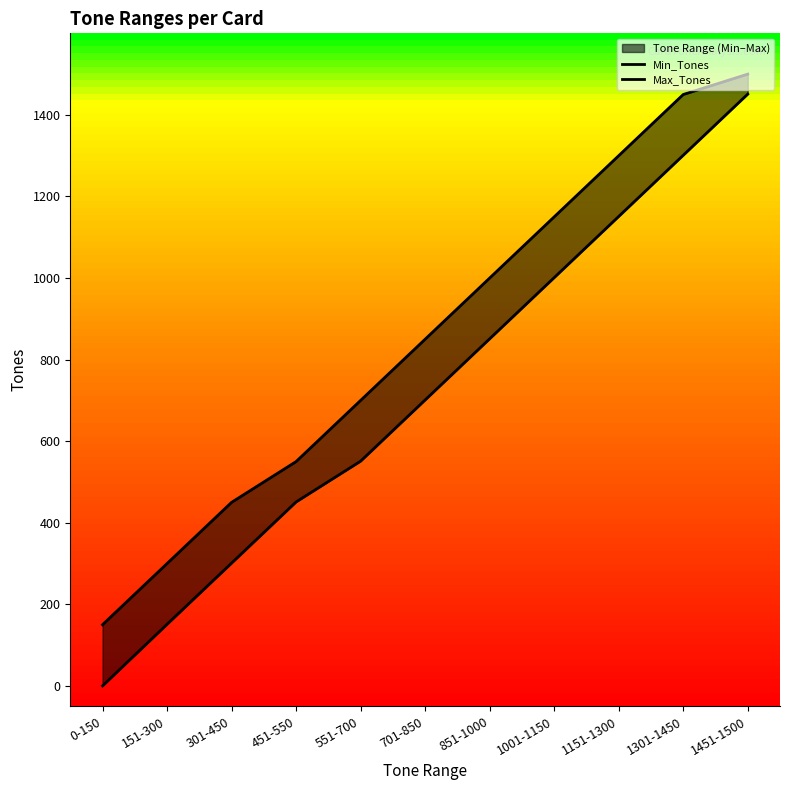

What is the greatest value displayed?

1500